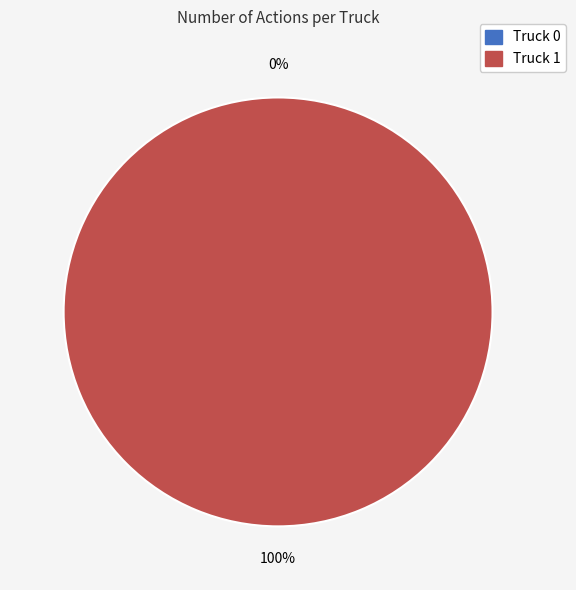

What is the change in value from Truck 0 to Truck 1?

+1